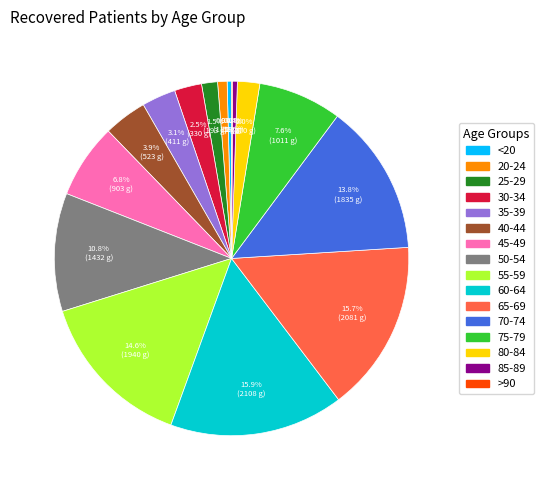

To the nearest percent, what is the combined percentage of 65-69 and 40-44?

20%